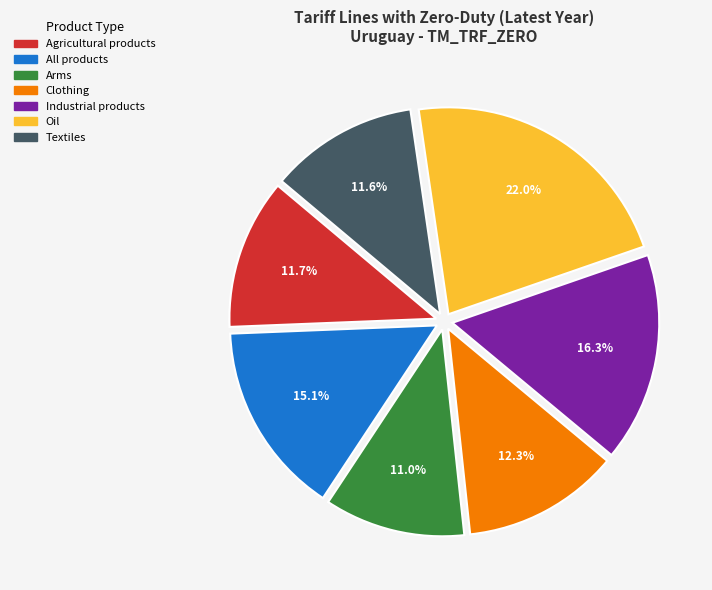

What is the total percentage of Industrial products and Textiles?

27.9%